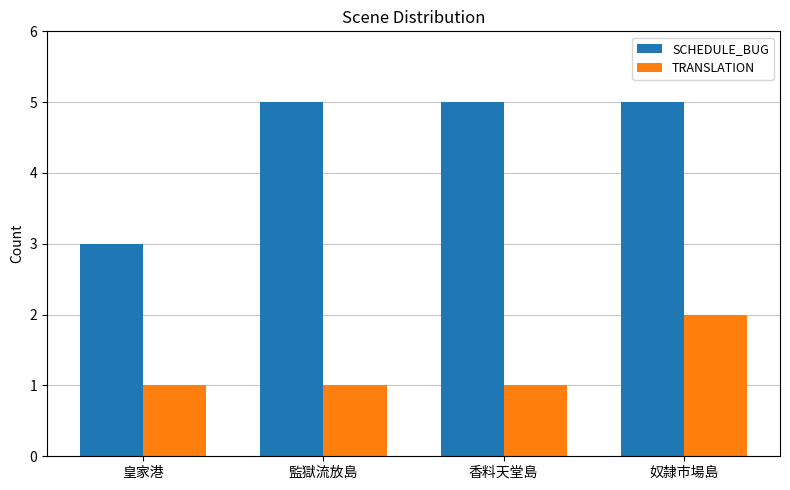

Reading left to right, extract all data points from this chart.

SCHEDULE_BUG: 皇家港=3	監獄流放島=5	香料天堂島=5	奴隸市場島=5
TRANSLATION: 皇家港=1	監獄流放島=1	香料天堂島=1	奴隸市場島=2